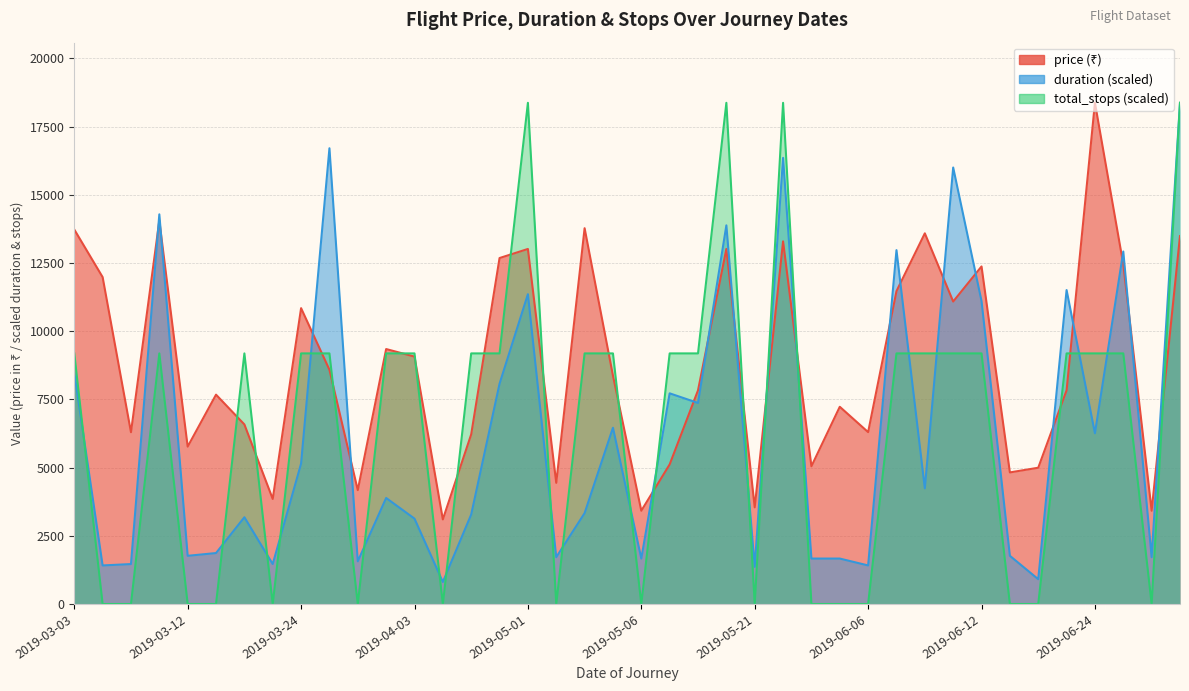

How many times do price and total_stops cross each other?

19